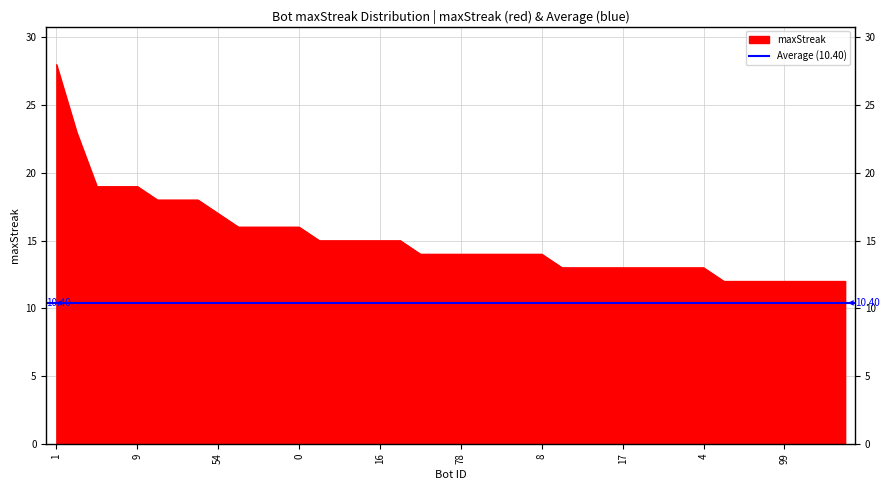

What is the difference between the maximum and minimum values?

16